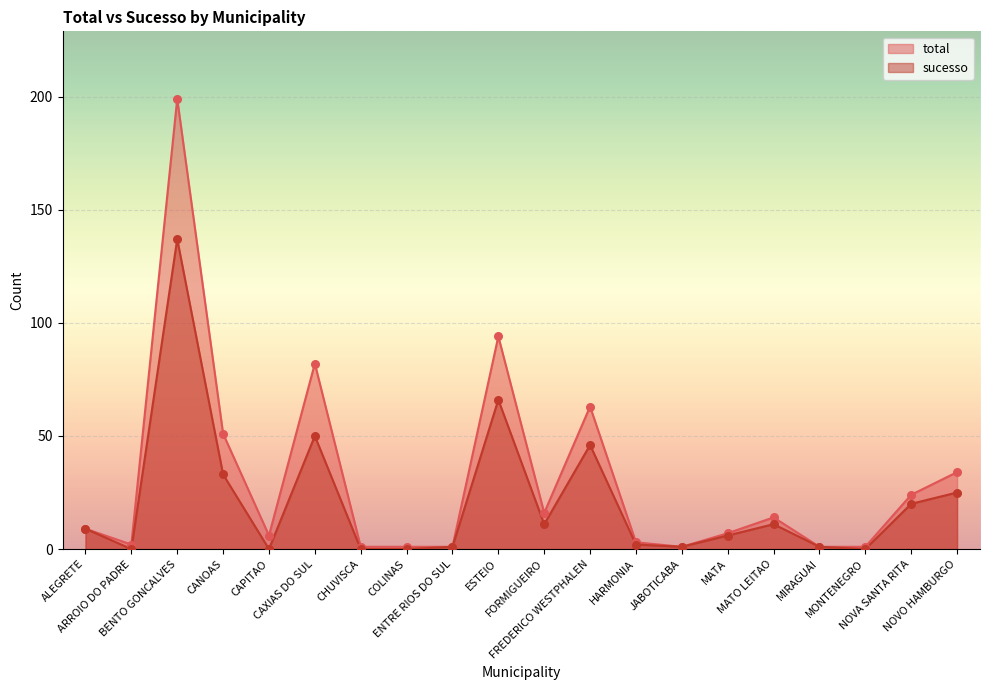

Which series reaches the minimum Y coordinate?

sucesso